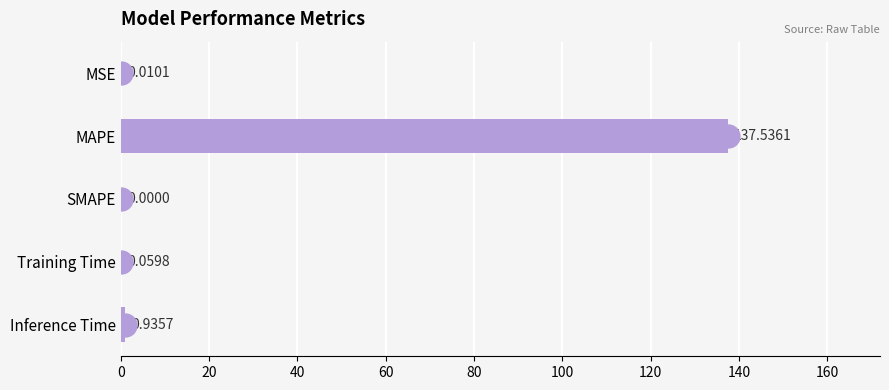

Does the chart contain stacked bars?

No